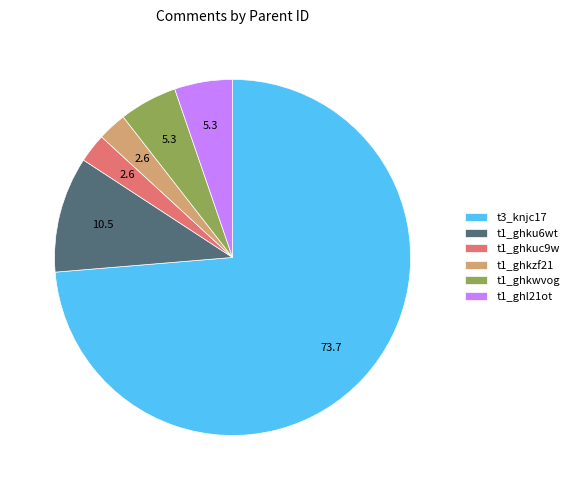

Is it true that t1_ghku6wt is 34% of the pie?

False